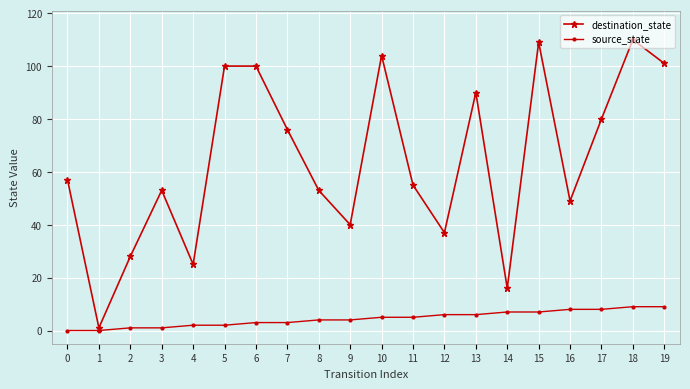

What is the sum of the destination_state values at 18 and 10?

214